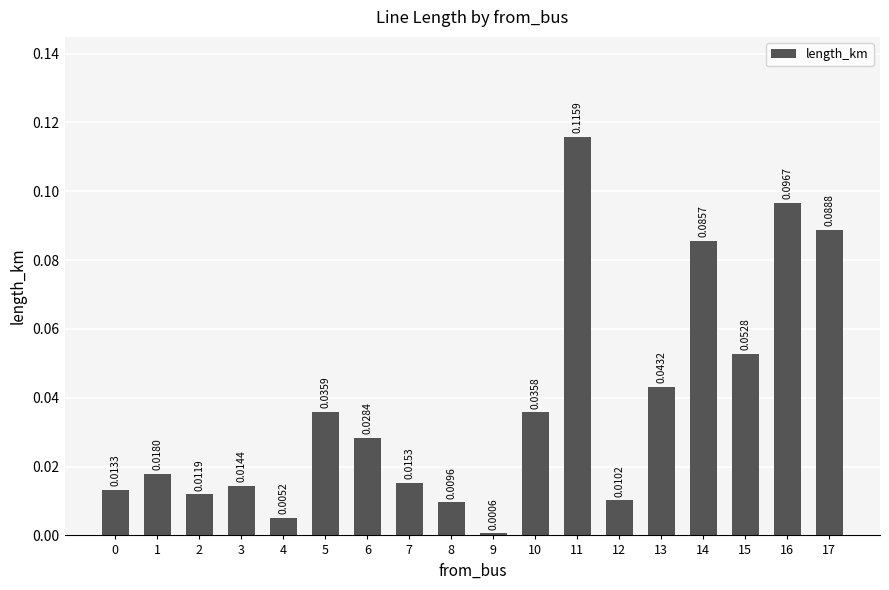

What is the sum of all values?

0.7